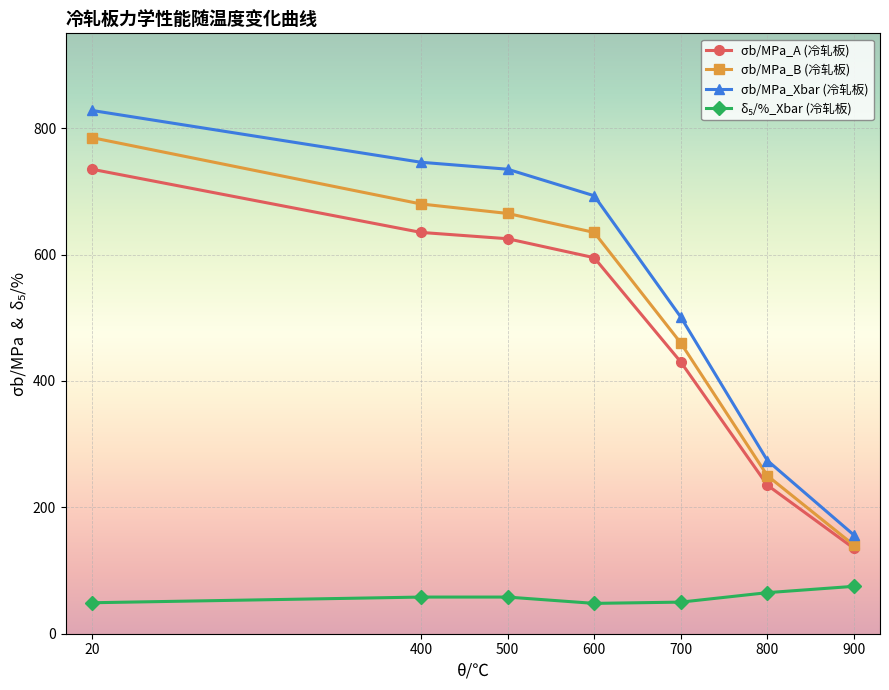

What is the minimum value shown in the chart?

48